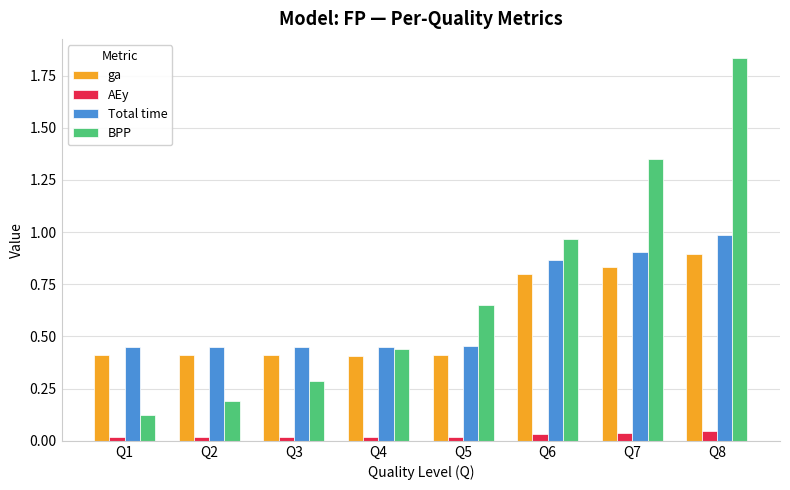

Which series has the largest range (max minus min)?

BPP